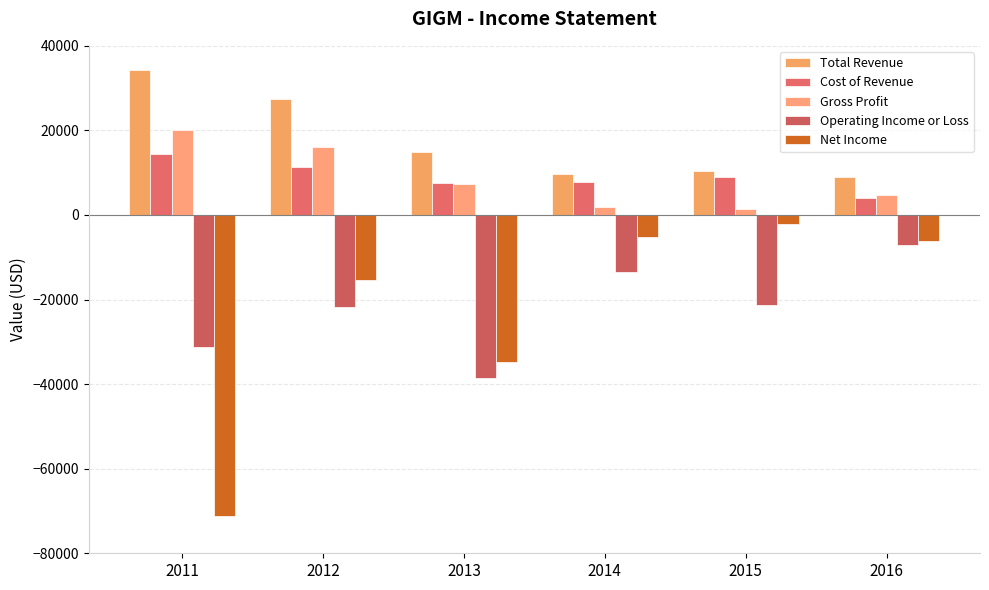

Is the value of Net Income at 2015 greater than the value of Cost of Revenue at 2013?

No